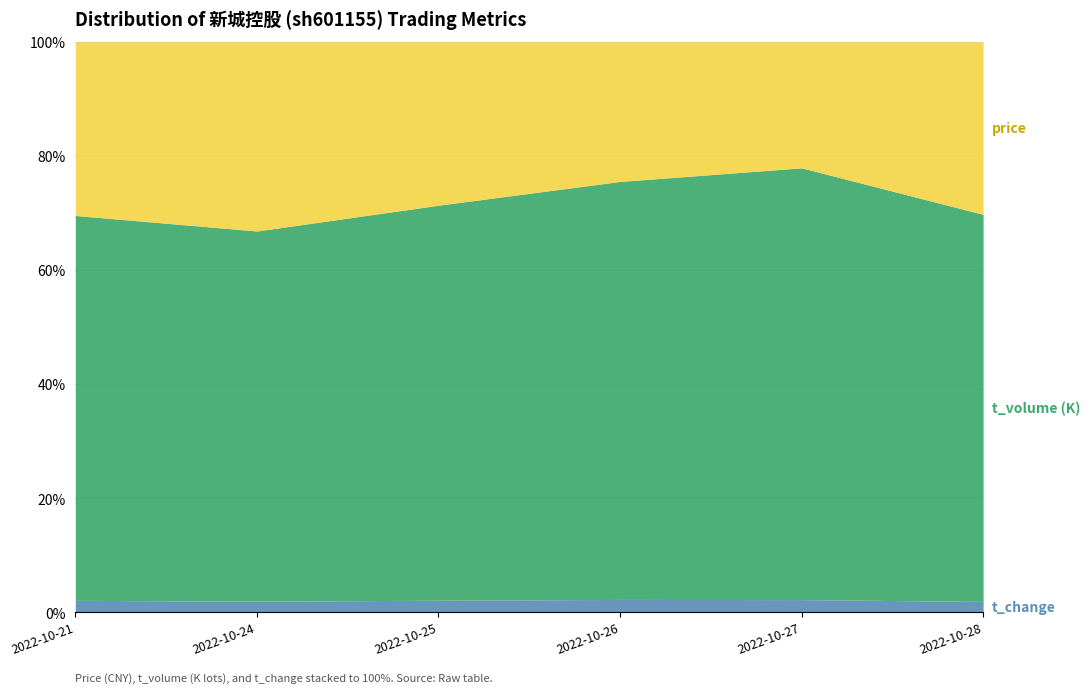

What is the average value of the t_volume series?

36752.5